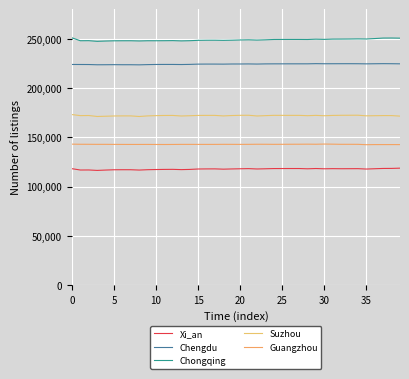

What is the minimum value for Guangzhou?

142574